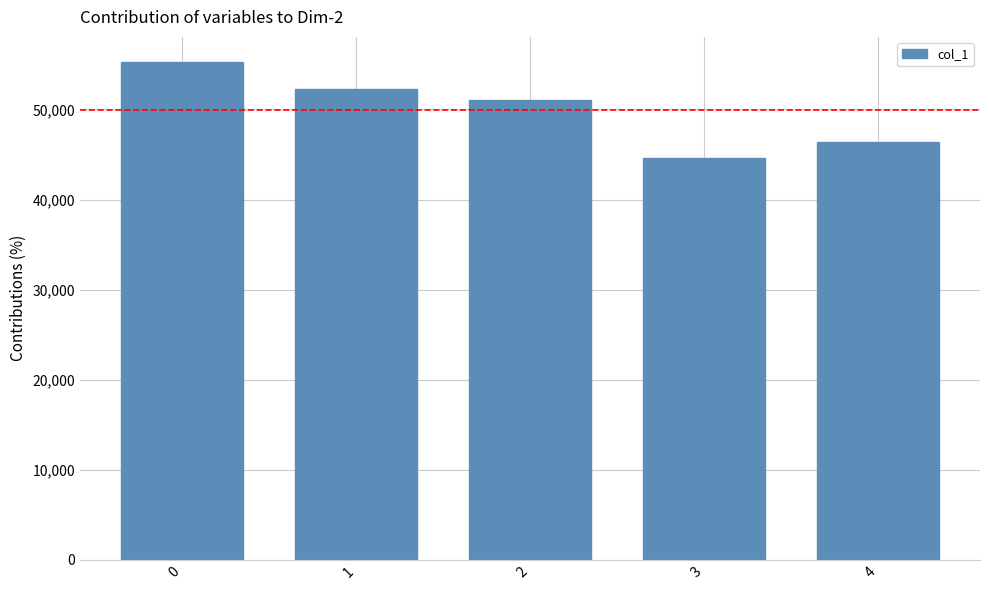

What is the sum of the values at 4 and 3?

91025